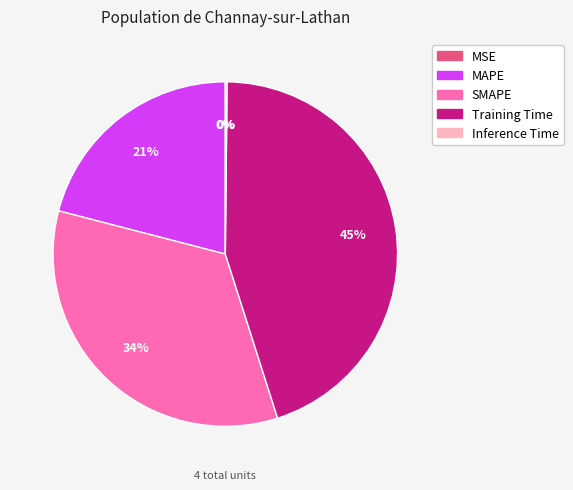

Which category has the biggest portion of the pie?

Training Time